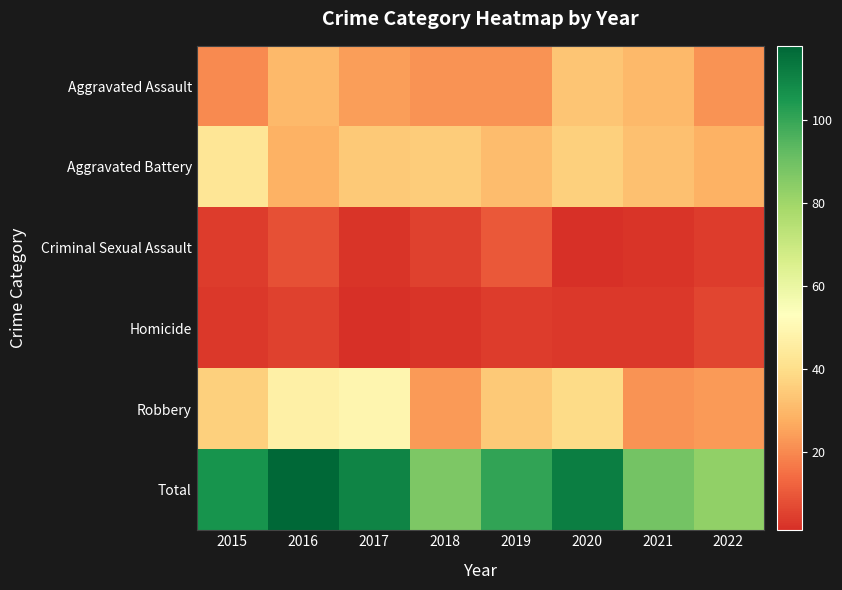

How many distinct data groups are displayed?

6